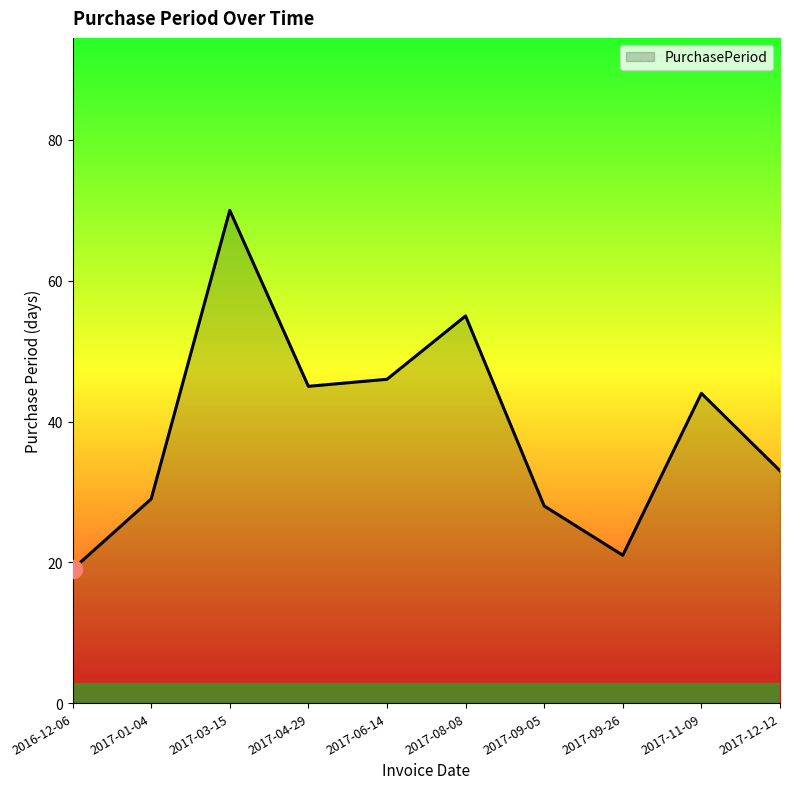

Reading right to left, extract all data points from this chart.

33	44	21	28	55	46	45	70	29	19